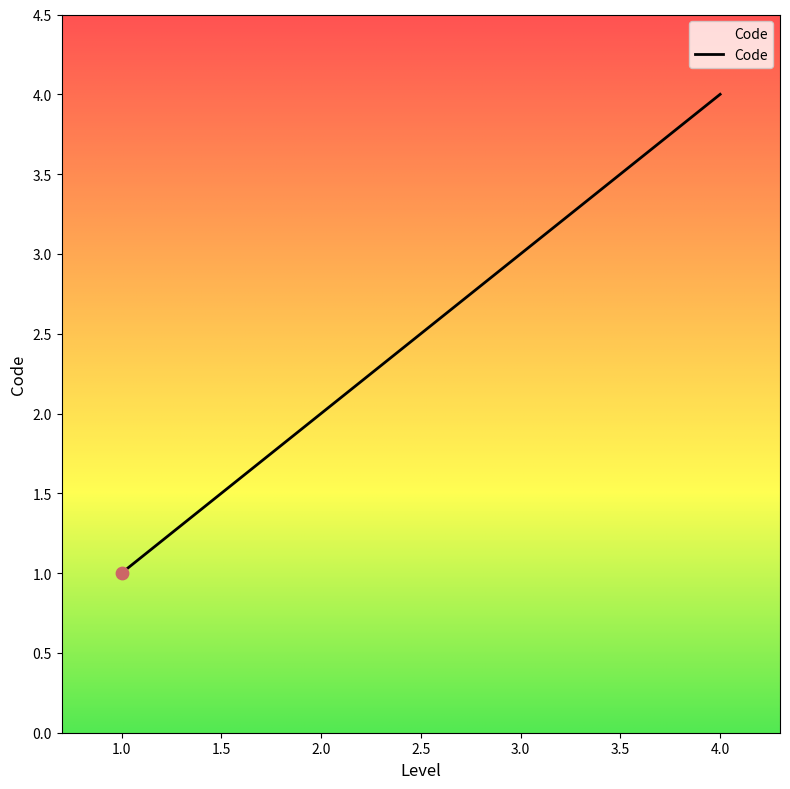

Approximately how many times larger is the value at 1.0 compared to 2.0?

0.5